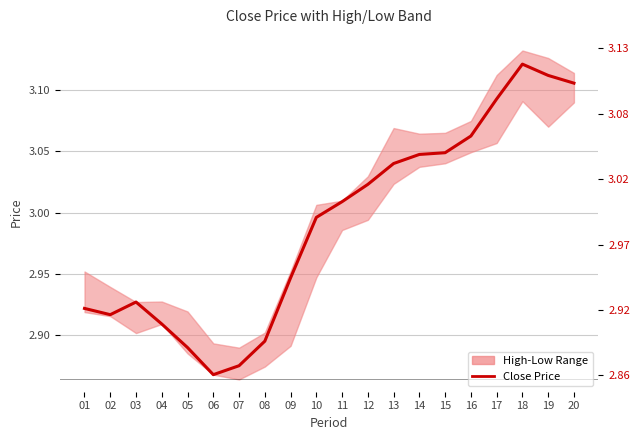

What is the ratio of the value at 18 to the value at 01?

1.1